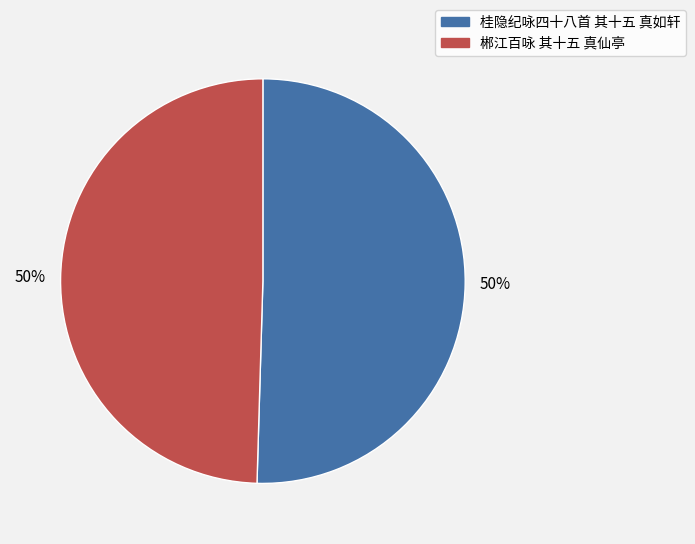

Approximately how many times larger is the value at 郴江百咏 其十五 真仙亭 compared to 桂隐纪咏四十八首 其十五 真如轩?

1.0